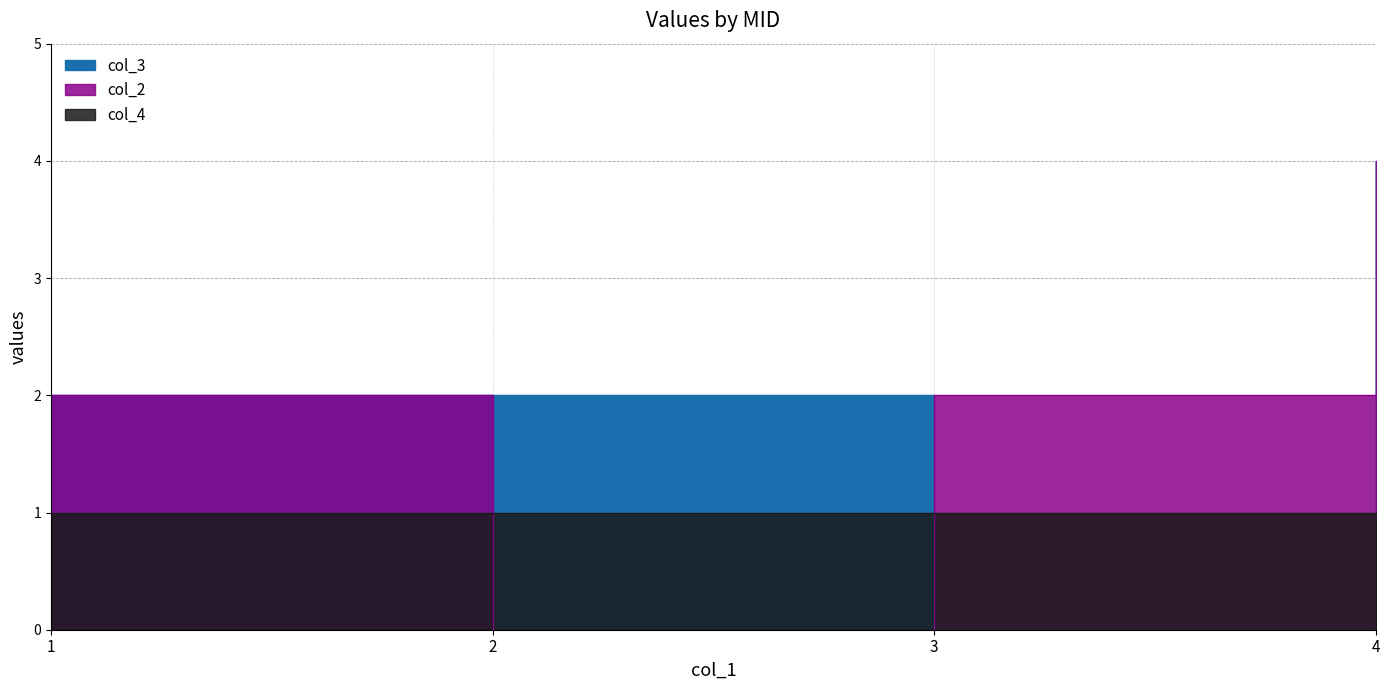

Rank the categories by col_2 value from lowest to highest.

2, 1, 3, 4